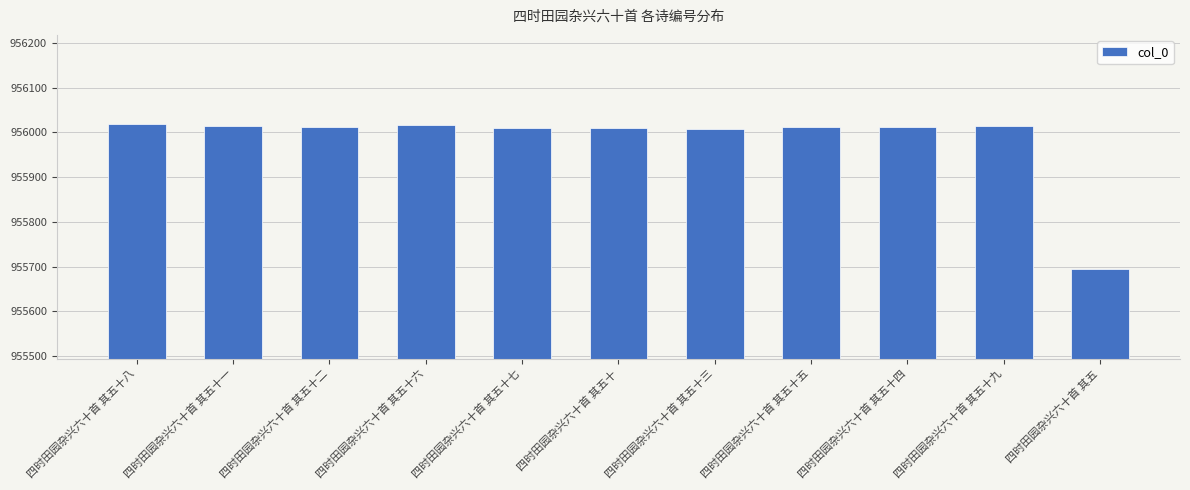

What is the change in value from 四时田园杂兴六十首 其五十八 to 四时田园杂兴六十首 其五十?

-9